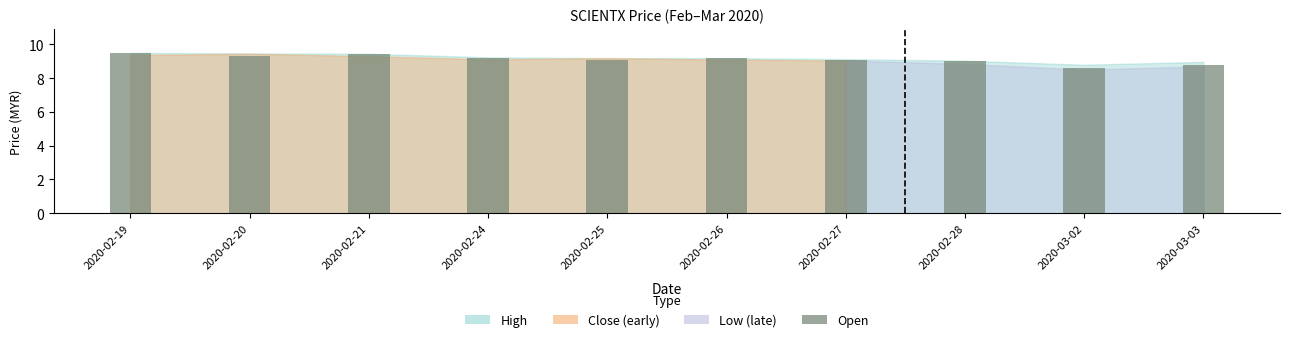

Between 2020-03-02 and 2020-02-28, which is larger?

2020-02-28